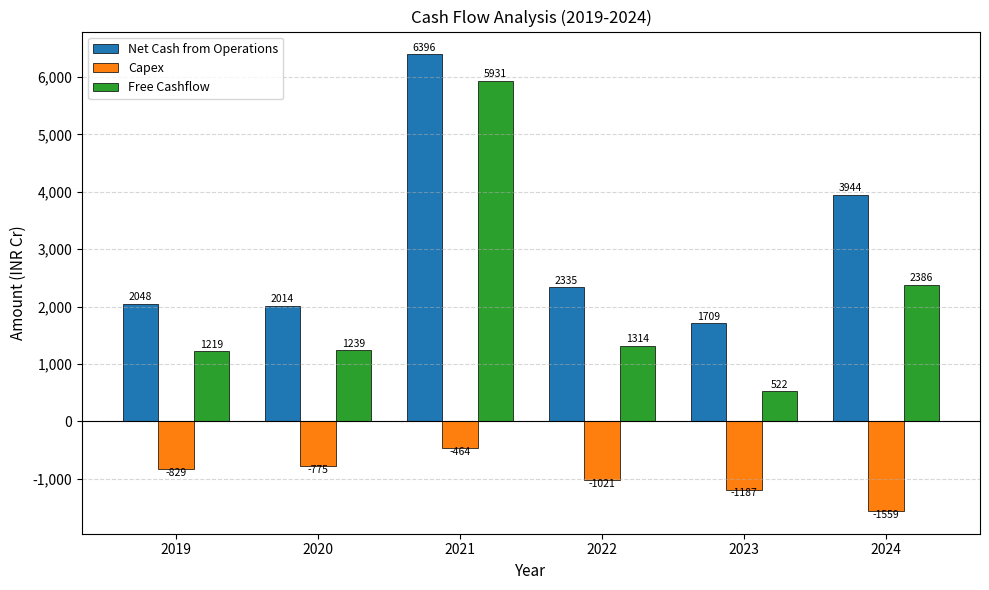

Is the value of Net Cash from Operations at 2022 greater than the value of Free Cashflow at 2019?

Yes